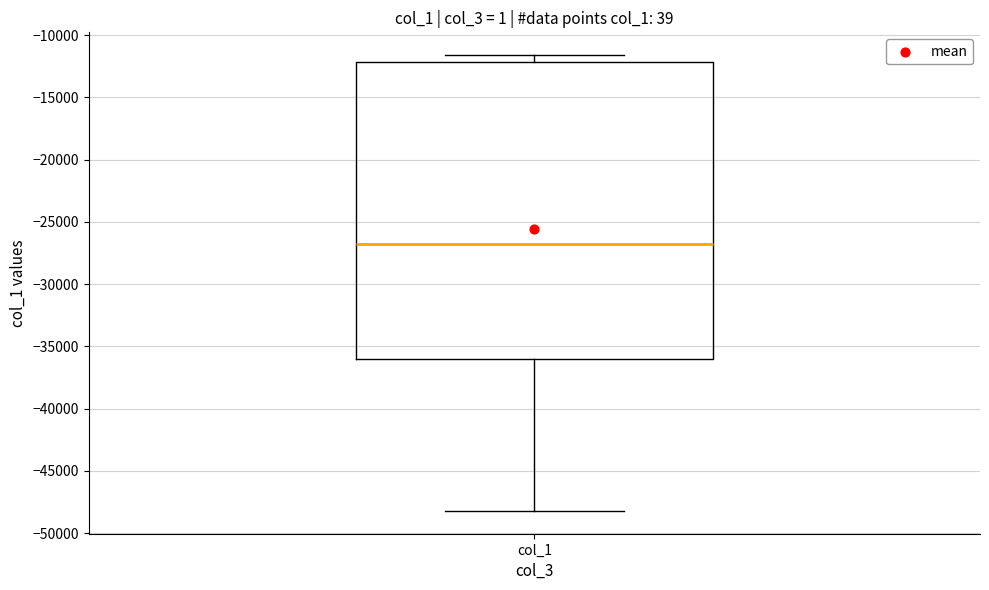

Where does the median line of the box for col_1 sit on the y-axis? The values are not printed on the chart, so give them approximately, as read against the axis.

-26500